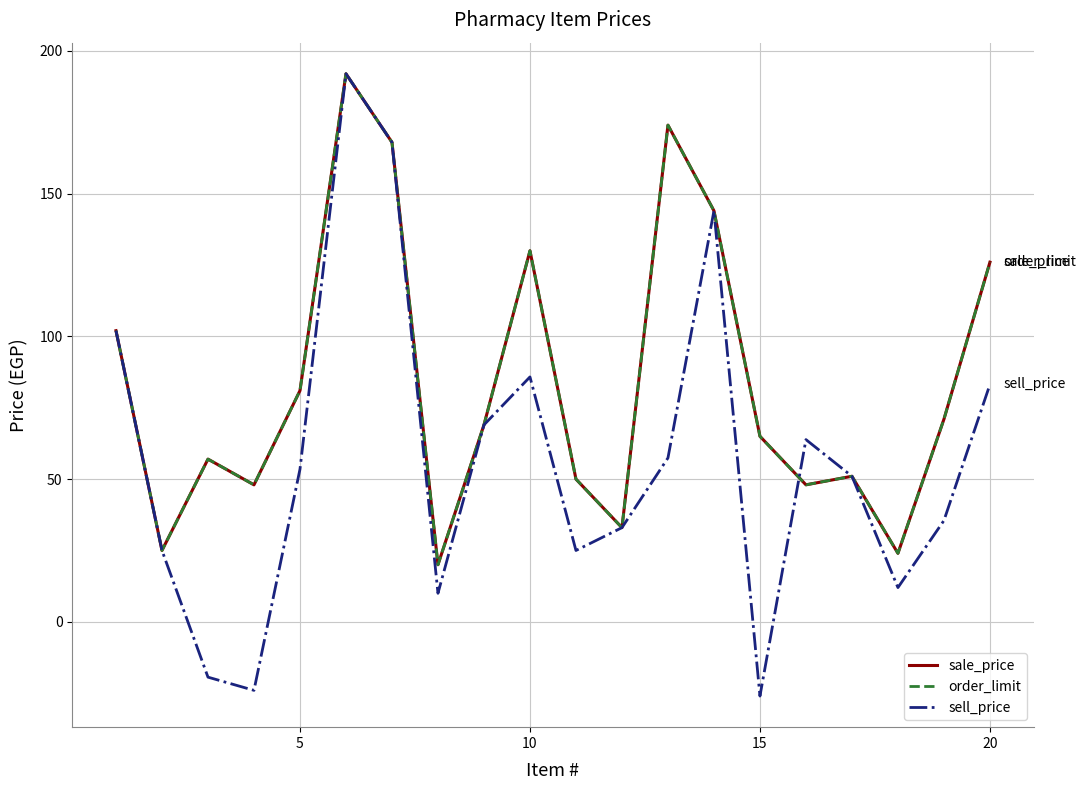

Is this an area chart (filled region under the line)?

No